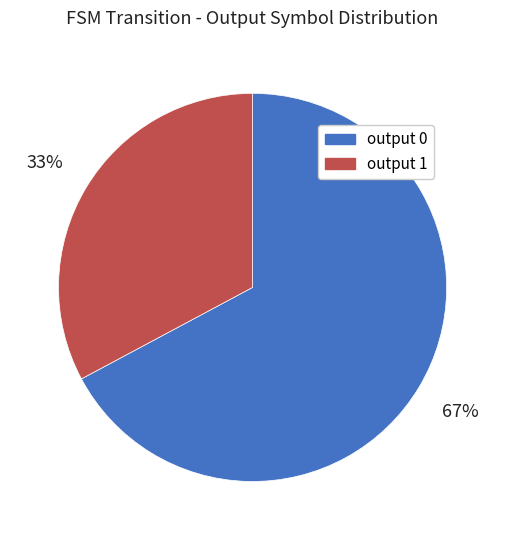

Which slice is the smallest?

output 1